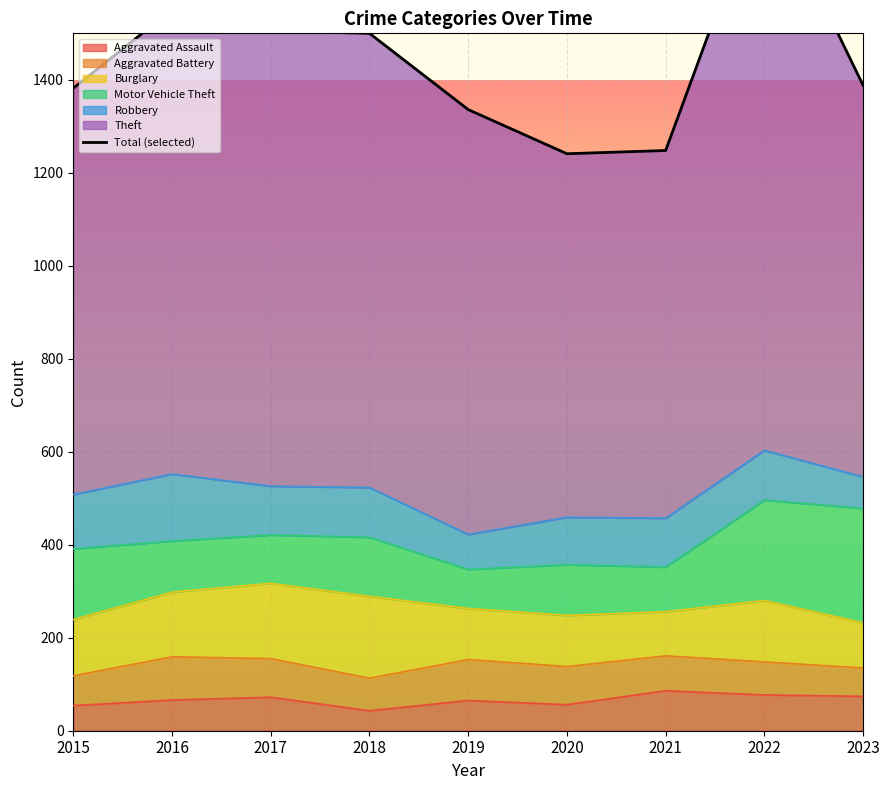

What is the sum of the values at 2023 and 2019?

2724